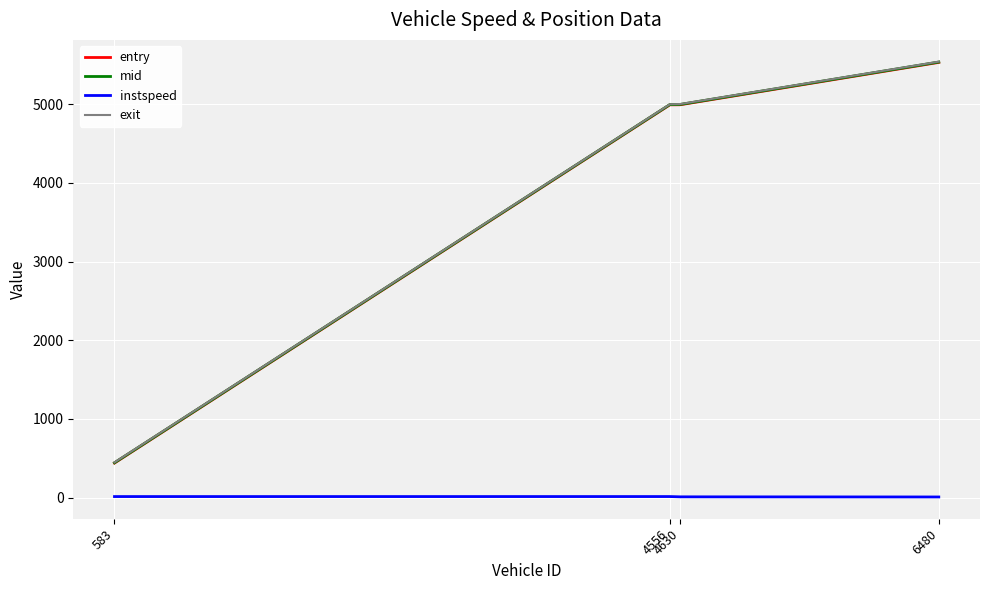

What is the lowest value of the mid series?

444.3